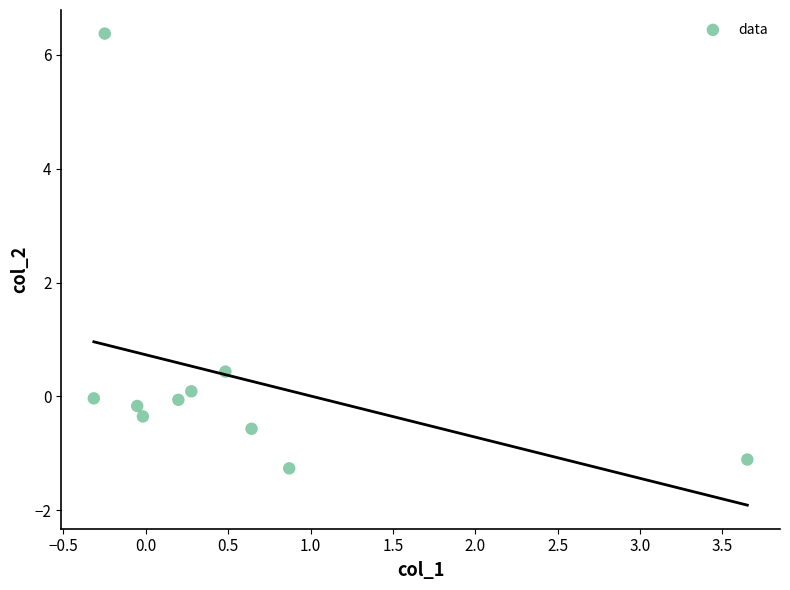

What is the range of Y values (max minus min)?

7.6